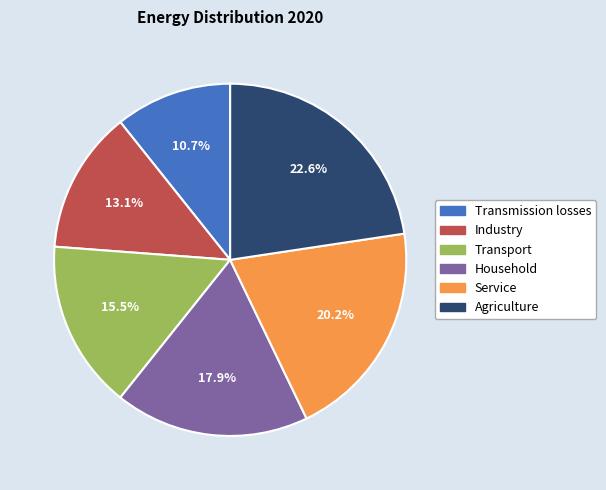

To the nearest percent, what percentage of the pie is Agriculture?

23%